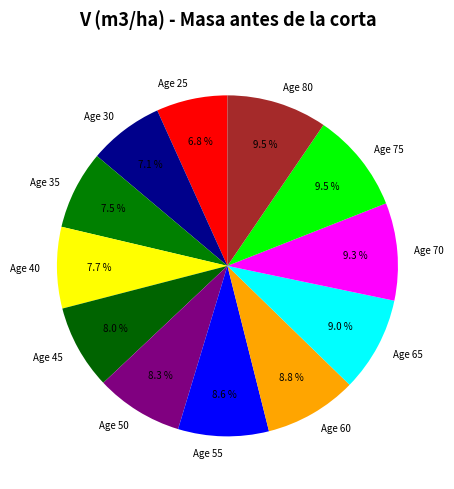

Does any single category account for the majority?

No